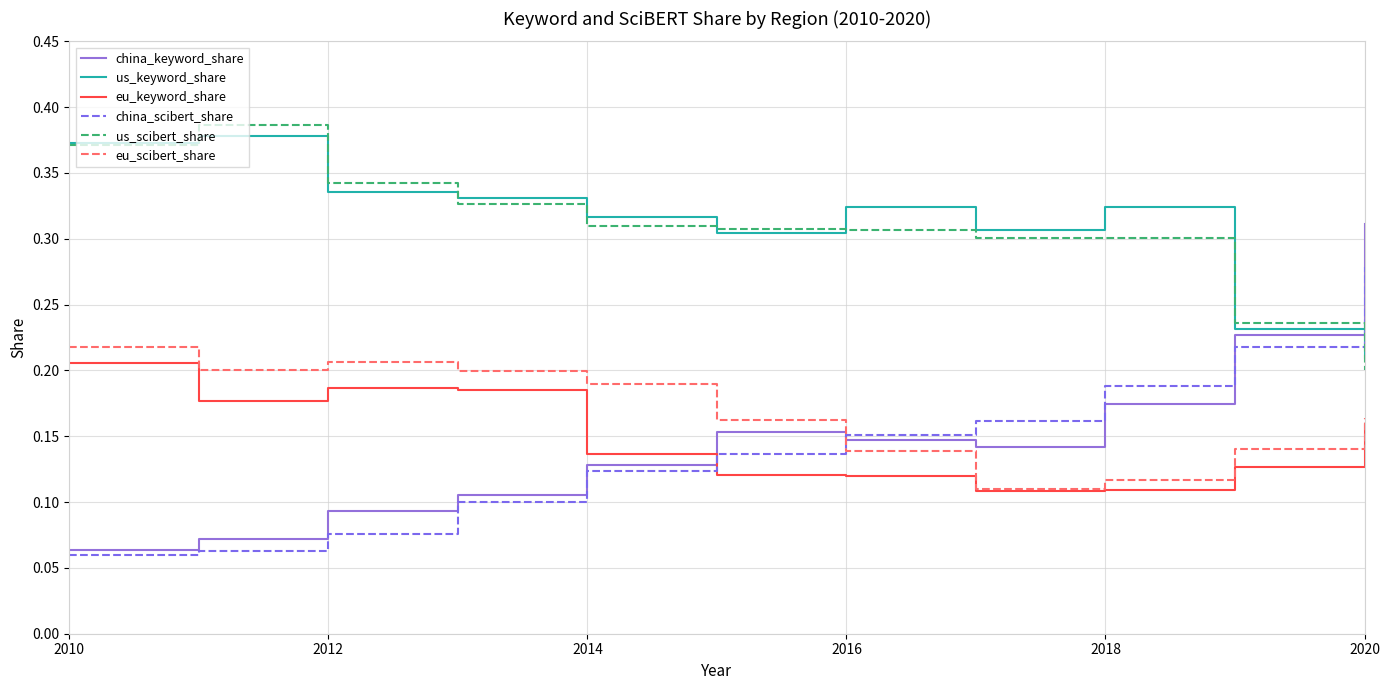

Which series has the widest spread of values?

china_keyword_share